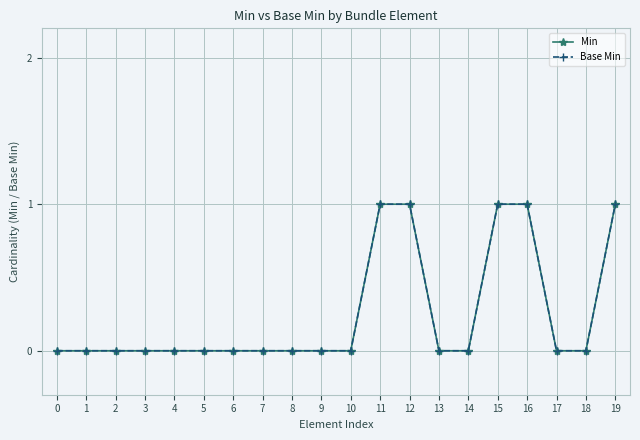

Is this an area chart (filled region under the line)?

No